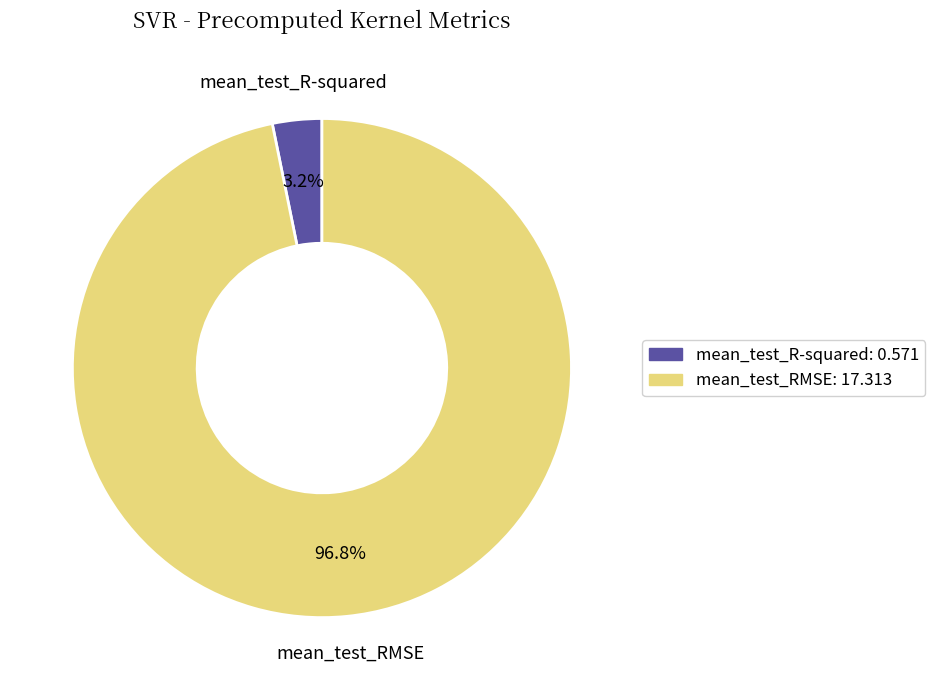

What portion of the pie excludes mean_test_RMSE?

3.2%